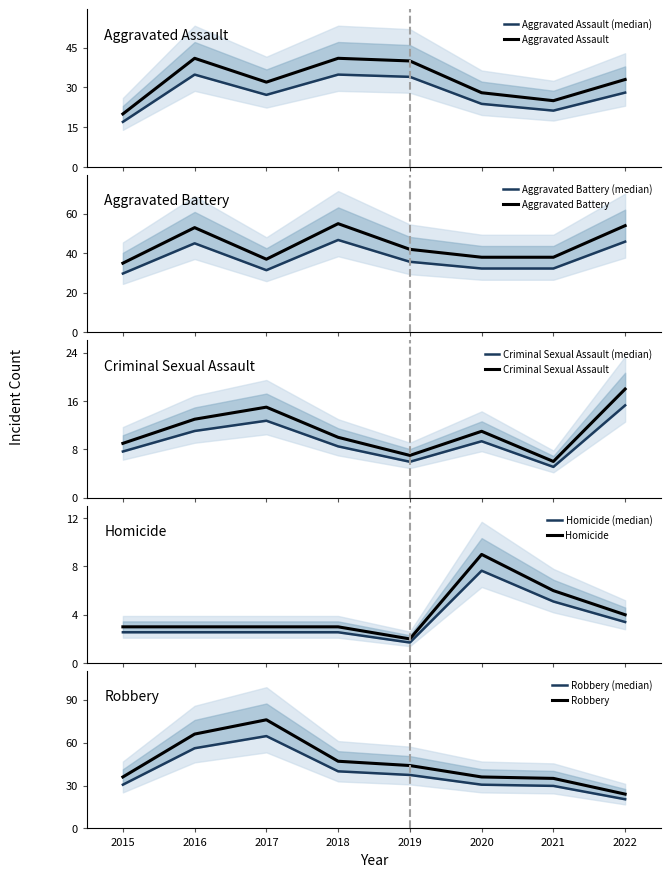

Is it true that Homicide equals 5.1 at 2021?

True